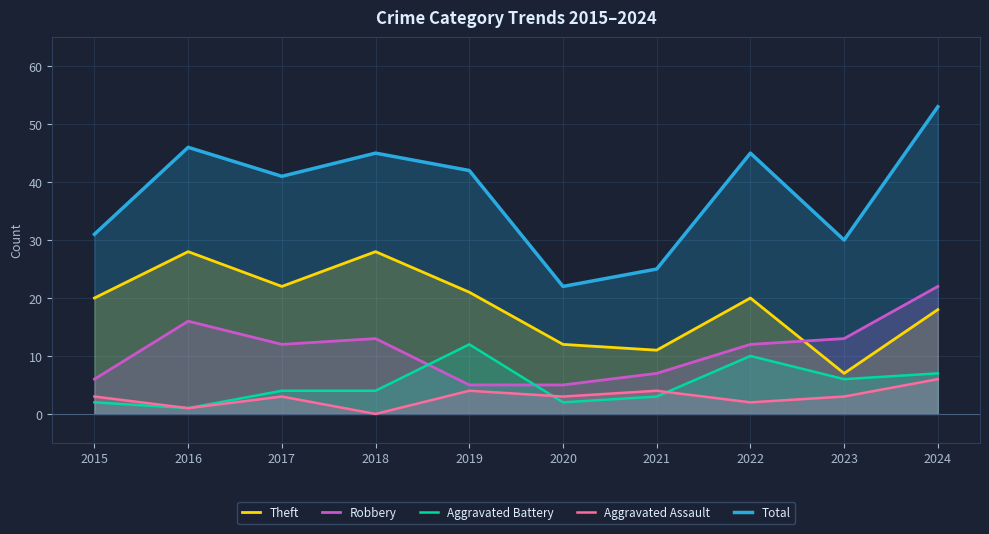

Does the chart have visible grid lines?

Yes